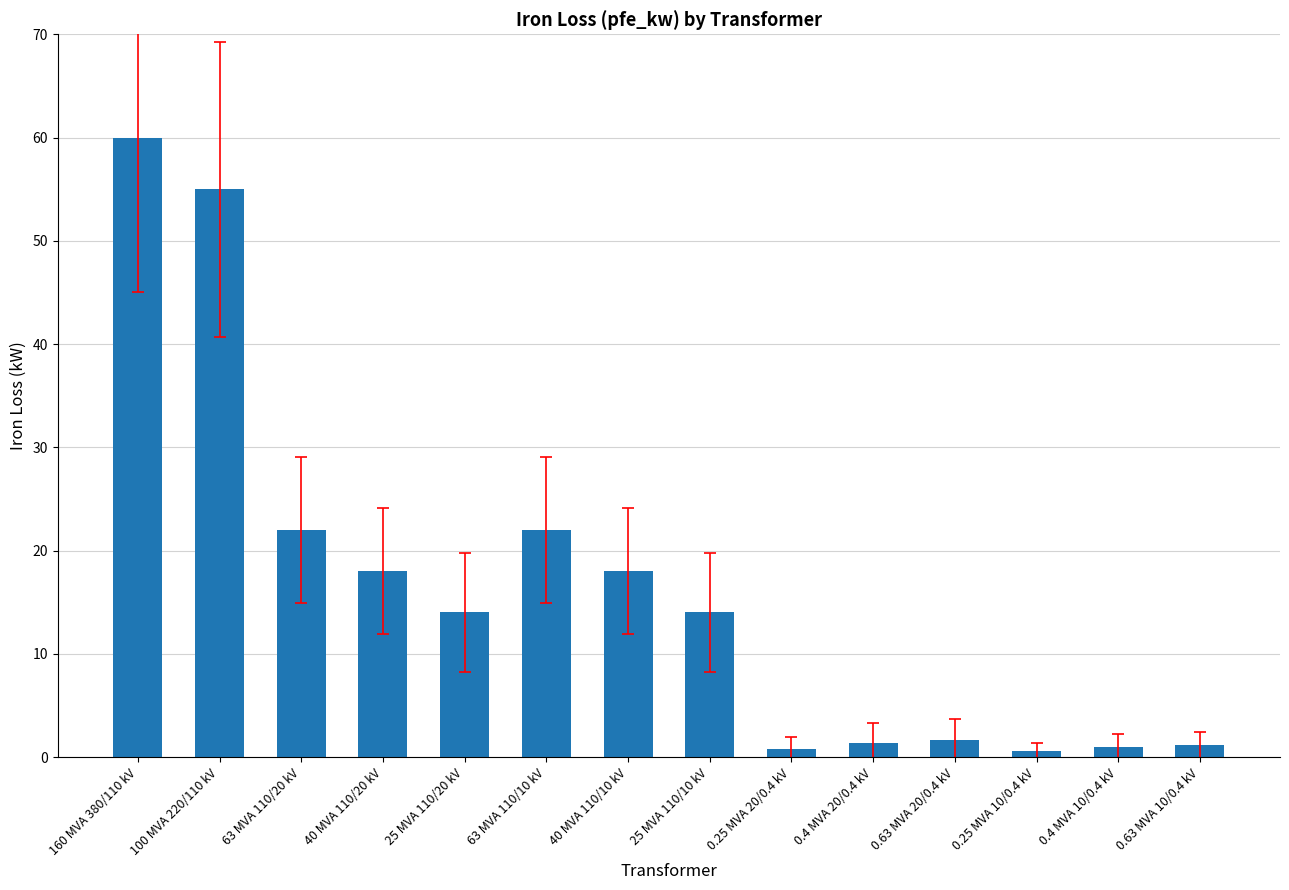

Does the chart contain any negative values?

No